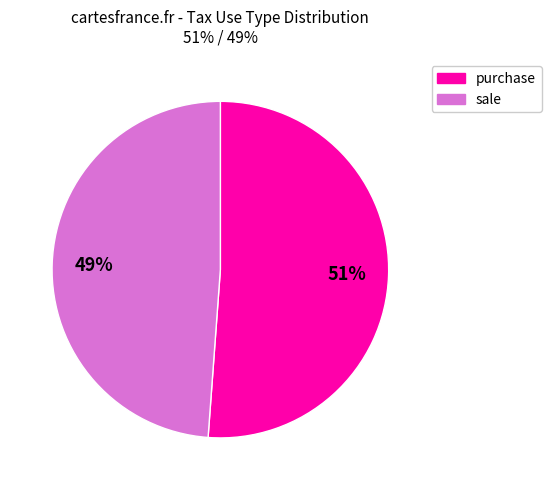

Is there any slice that represents more than half of the pie?

Yes